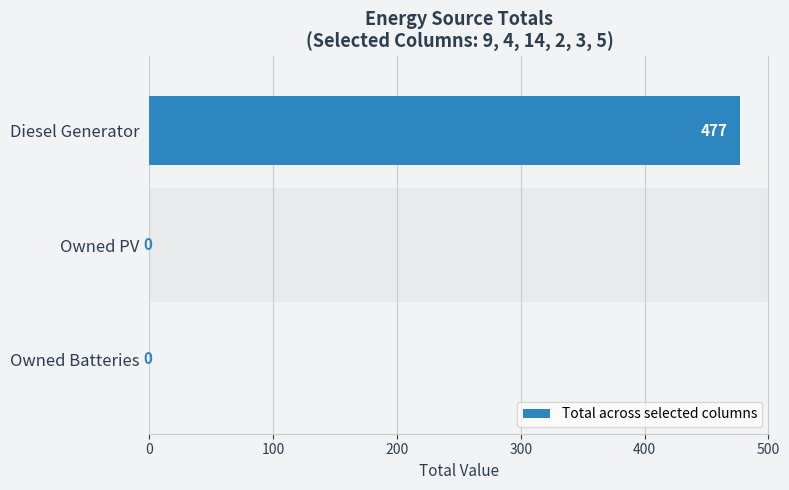

Read the value at Diesel Generator, to the nearest 10.

480